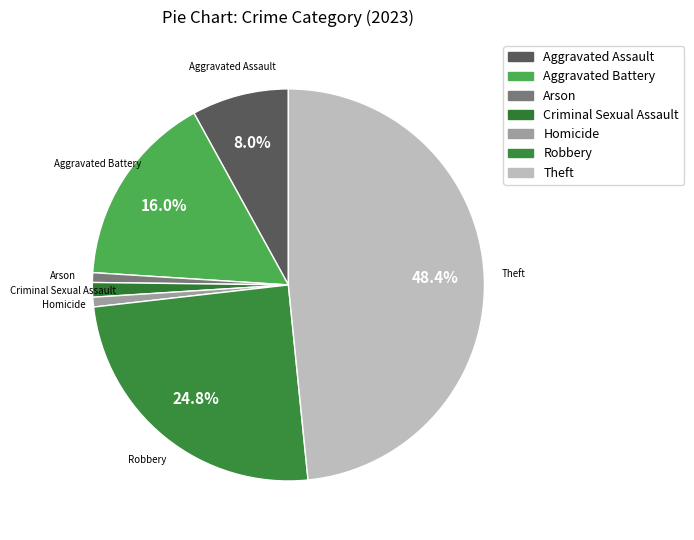

Count the number of slices in the pie.

7